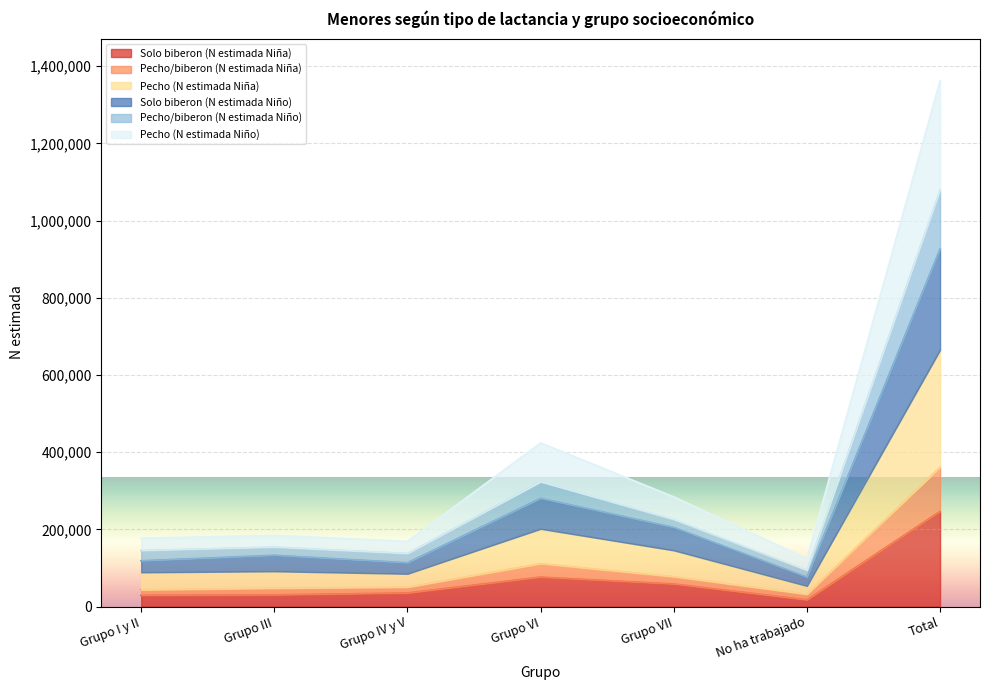

What is the maximum value shown in the chart?

1362524